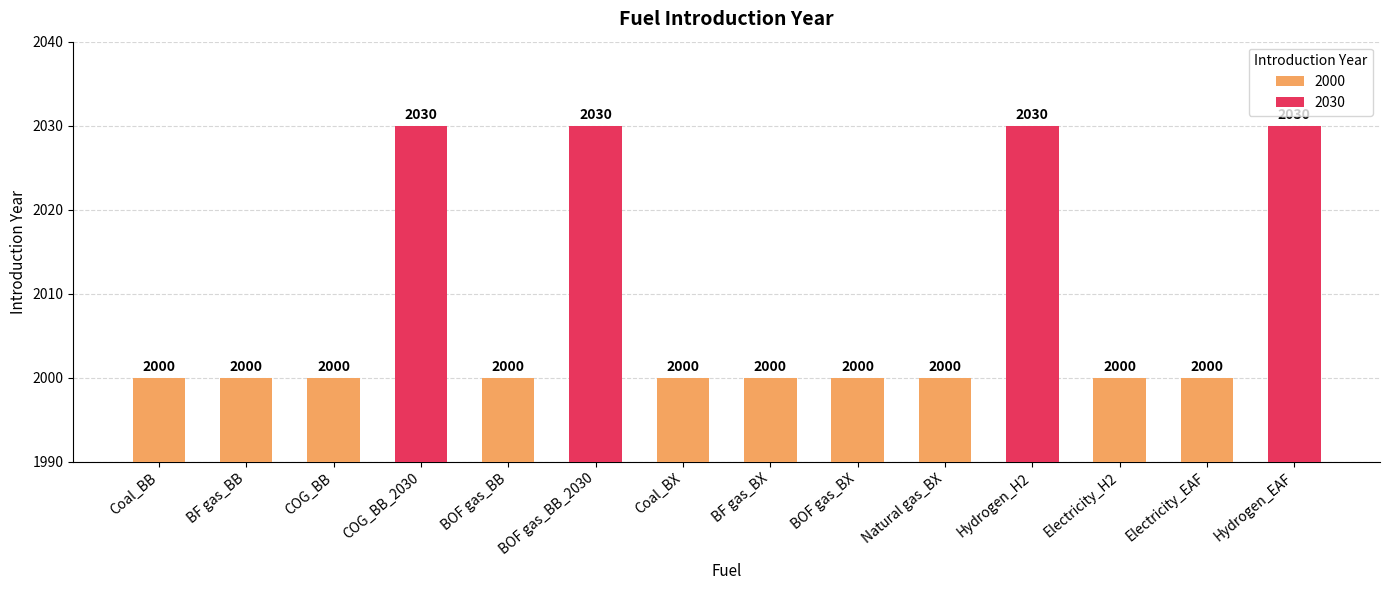

Rank the categories by value from lowest to highest.

Coal_BB, BF gas_BB, COG_BB, BOF gas_BB, Coal_BX, BF gas_BX, BOF gas_BX, Natural gas_BX, Electricity_H2, Electricity_EAF, COG_BB_2030, BOF gas_BB_2030, Hydrogen_H2, Hydrogen_EAF